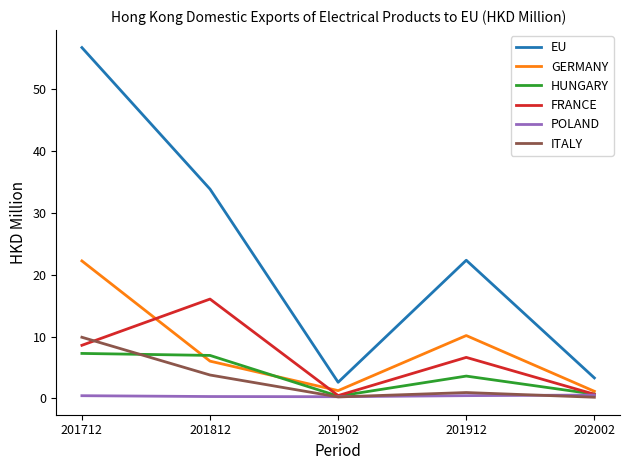

Where is the first local maximum for ITALY?

201912